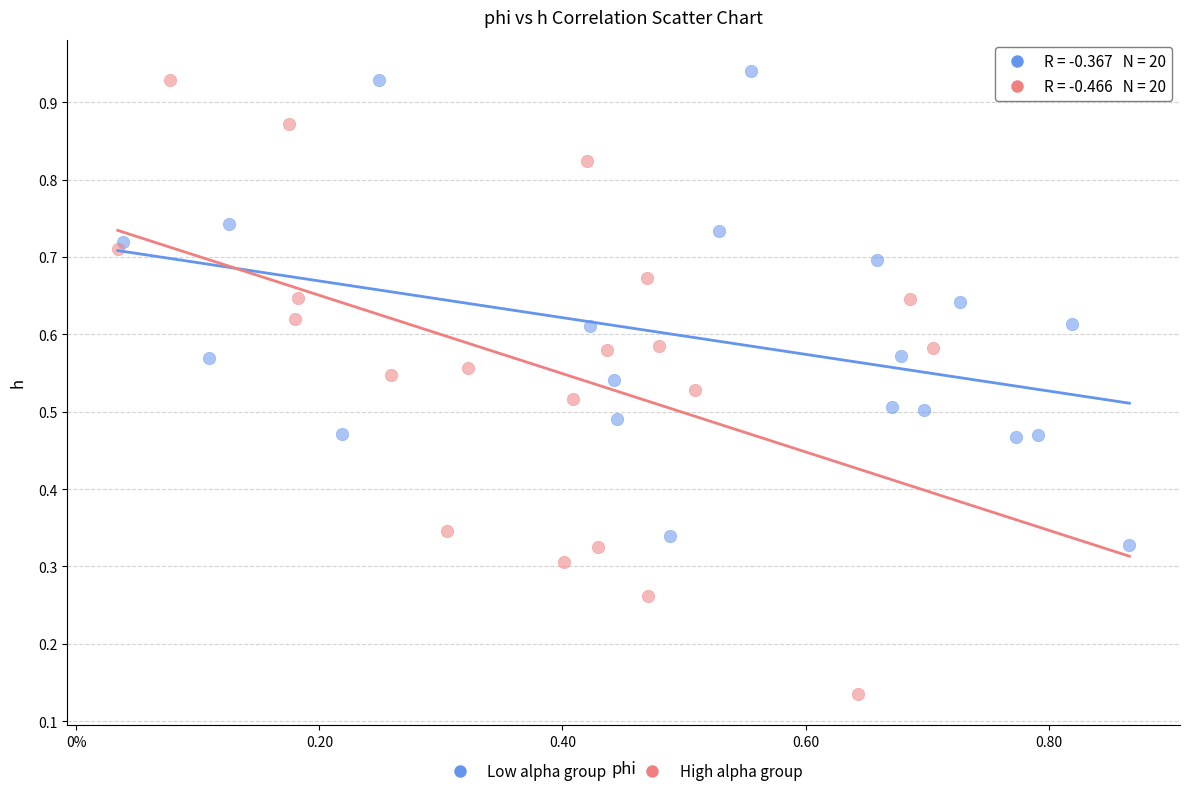

Which series has the widest spread of Y values?

High alpha group